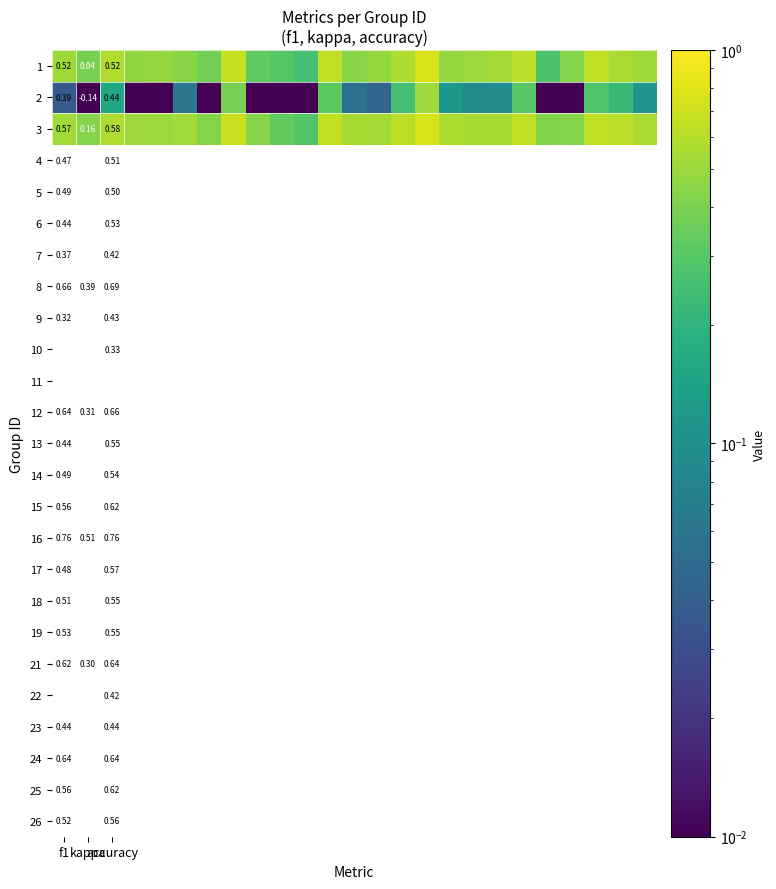

Count the number of data series in this chart.

3